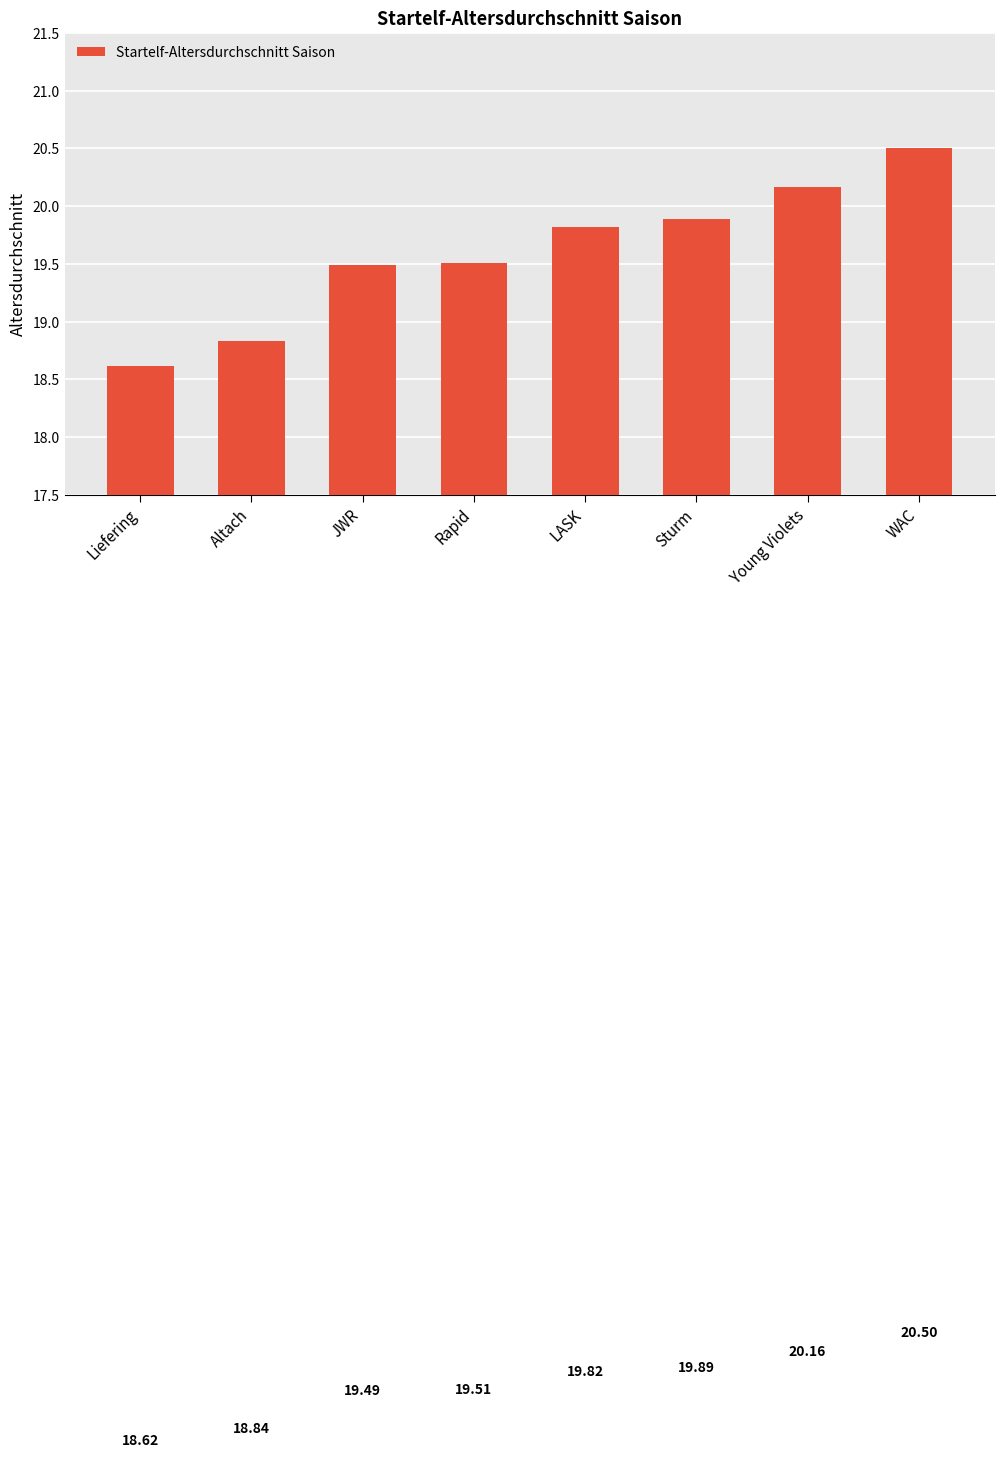

Are the bars horizontal?

No